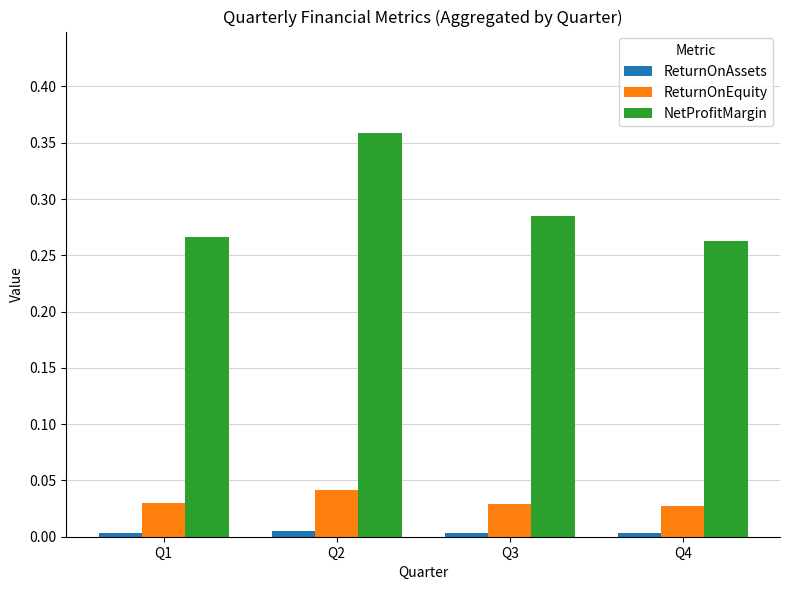

At which category is the sum across all series the highest?

Q2